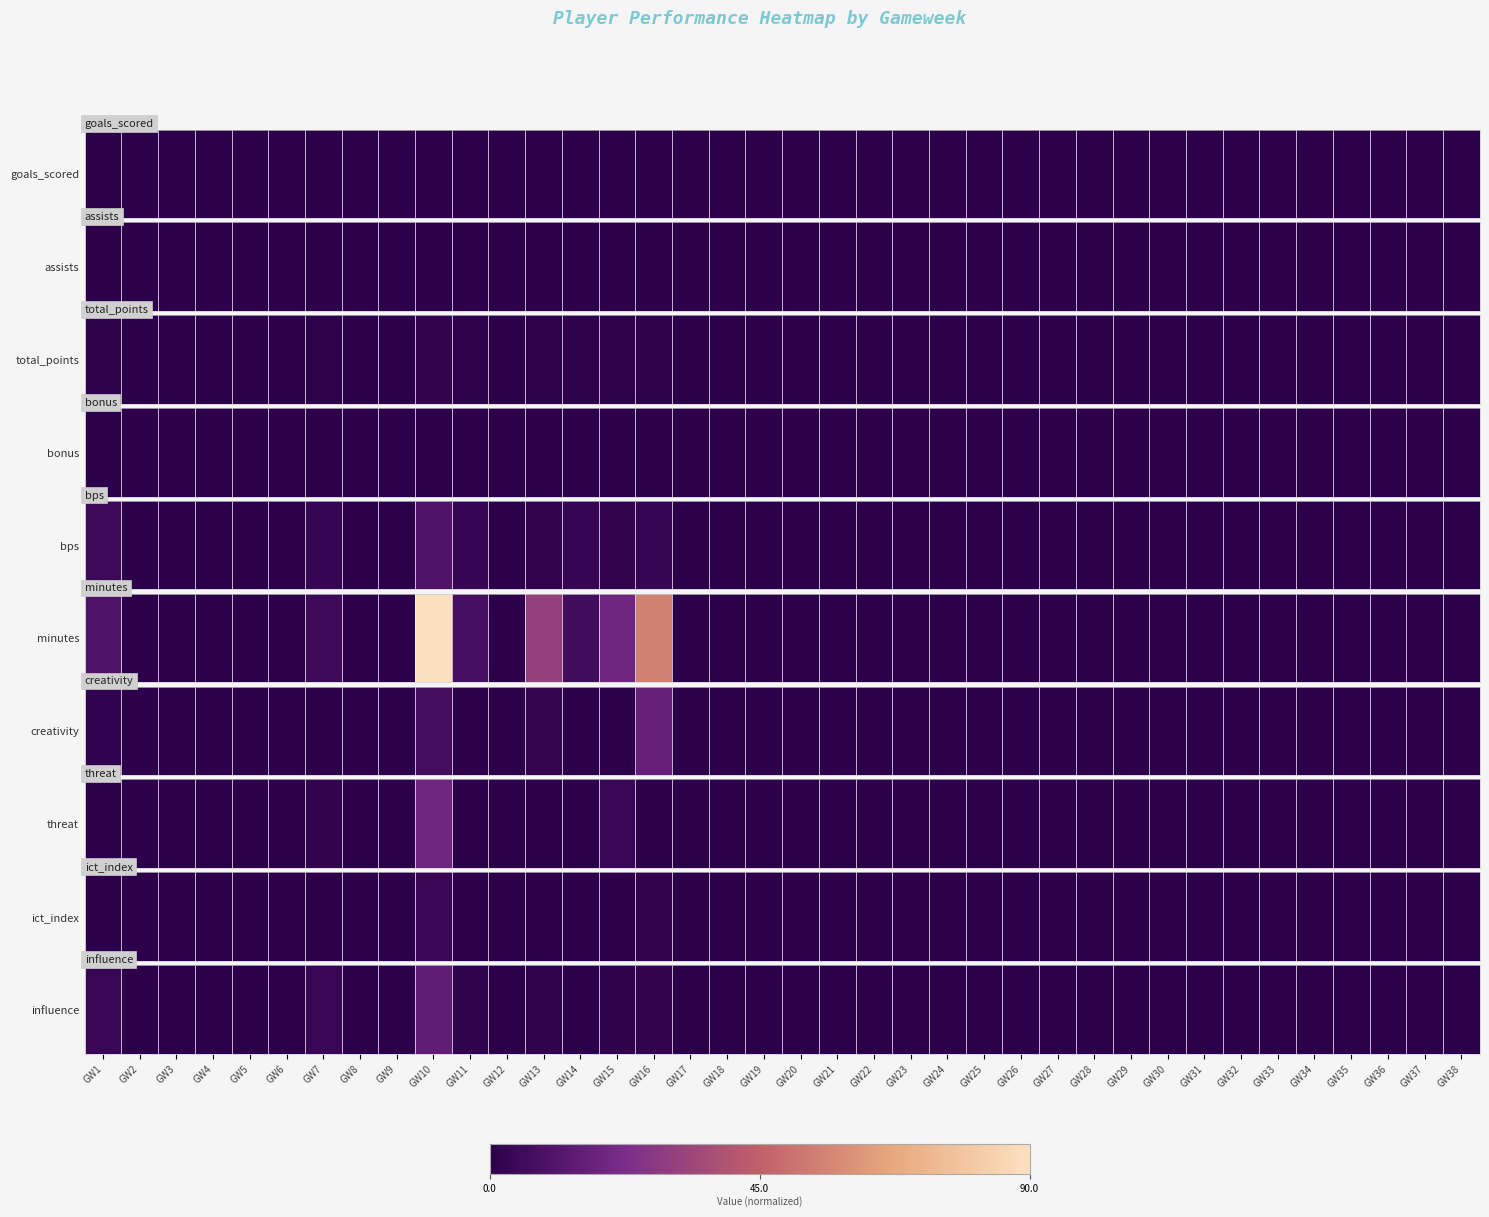

How many values exceed 0?

7